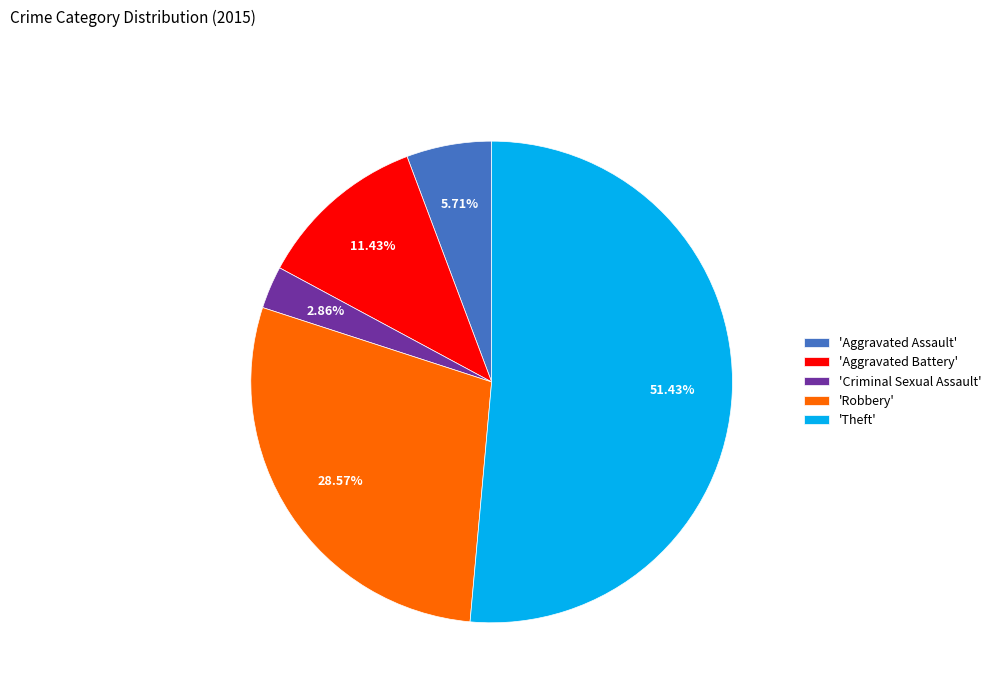

Is there any slice that represents more than half of the pie?

Yes